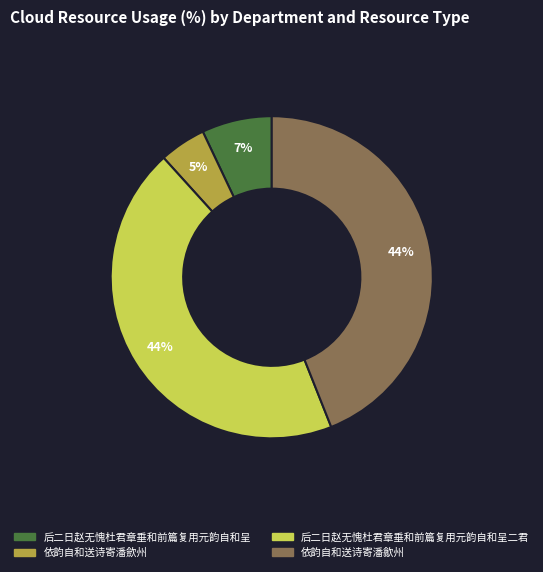

How many slices are in this pie chart?

4